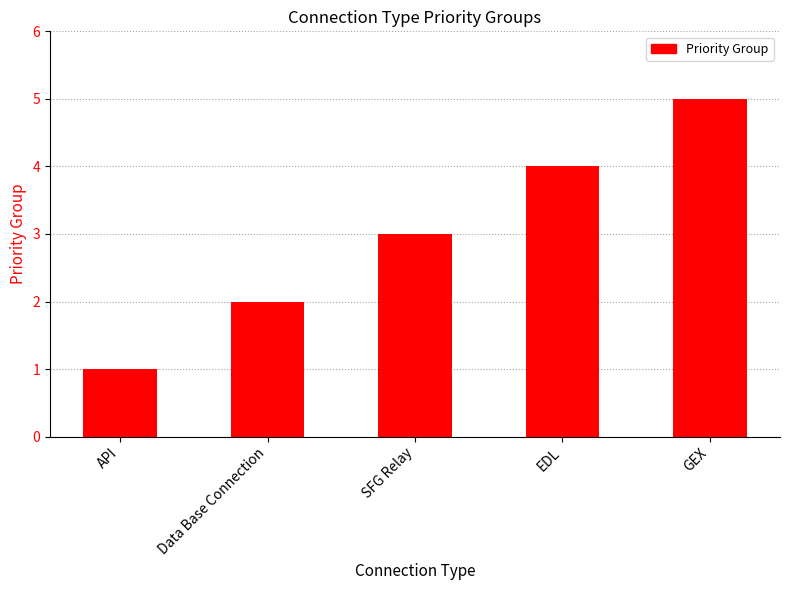

True or false: the data shows 3 at SFG Relay.

True